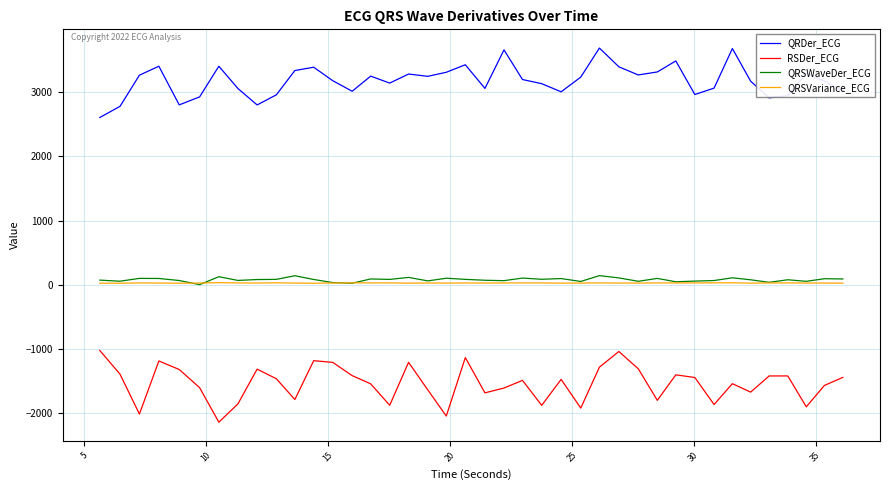

True or false: QRSVariance_ECG and QRDer_ECG cross at least once.

False